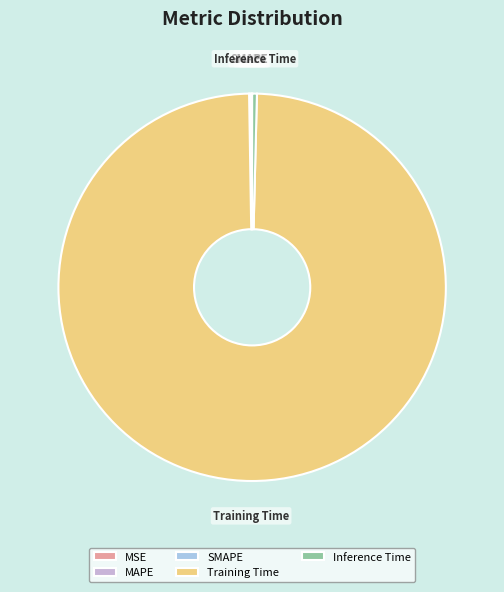

Is it true that Inference Time is 0% of the pie?

True